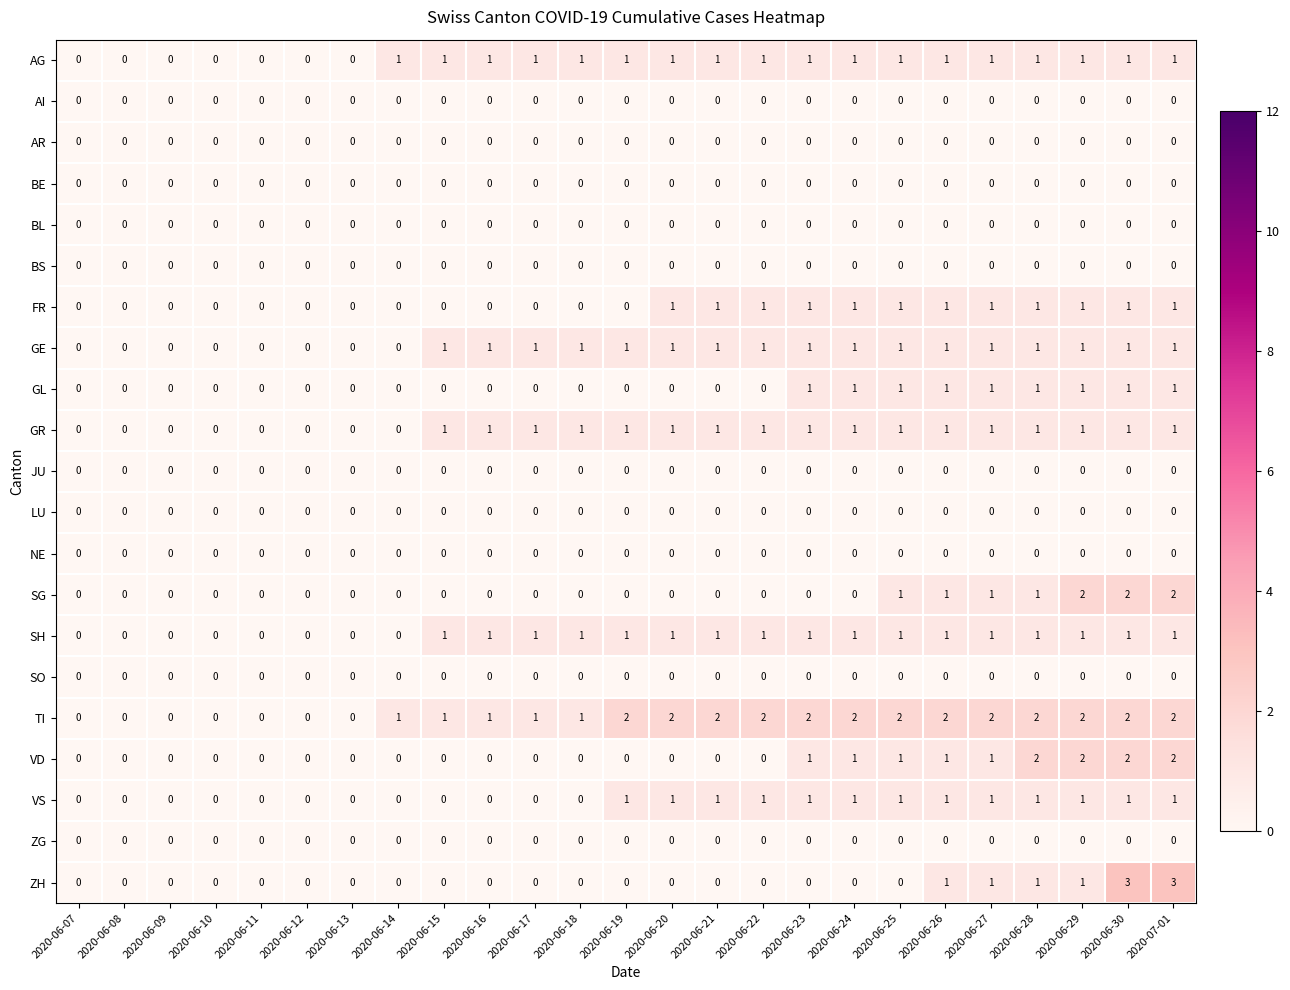

True or false: SG has a value of -1 at 2020-06-19.

False